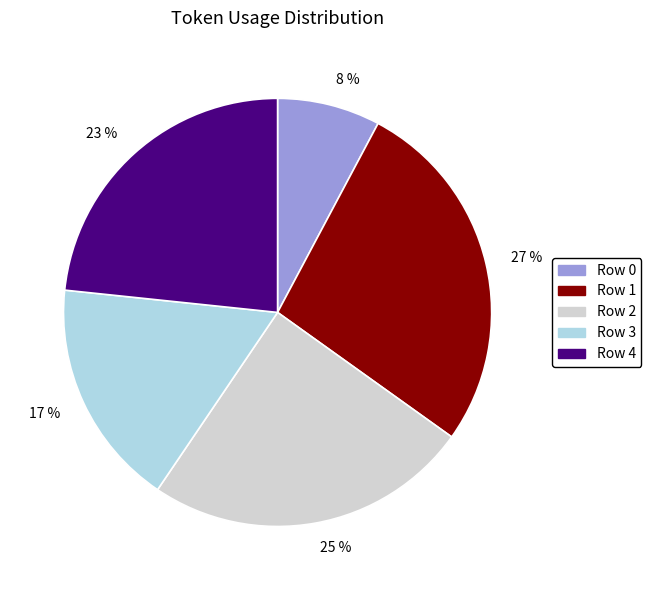

How many segments does this pie chart have?

5